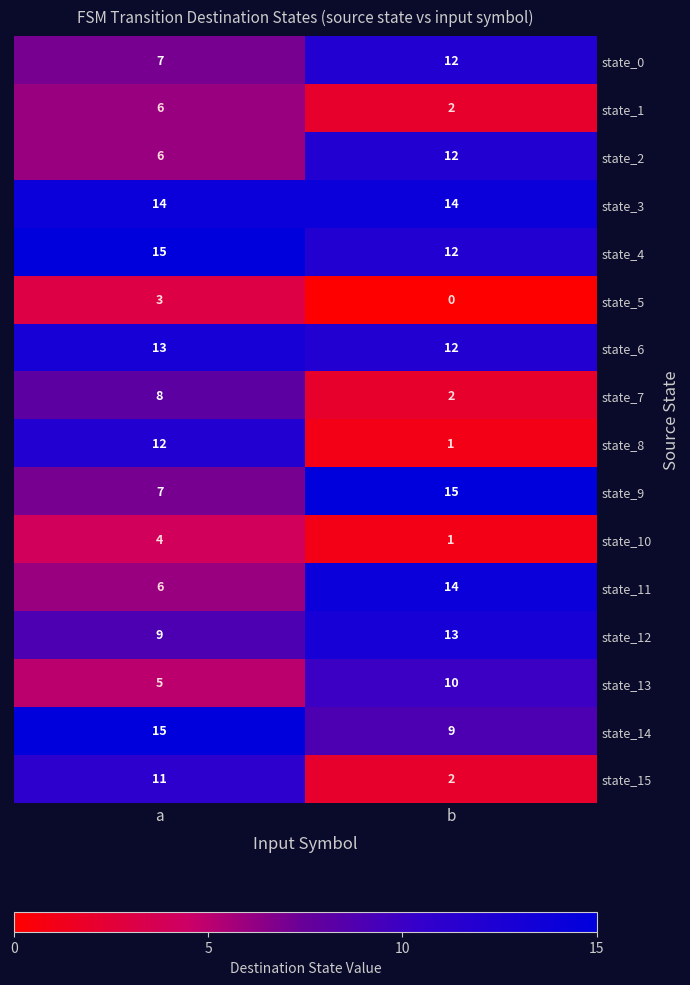

Which label corresponds to the smallest value in the chart?

b